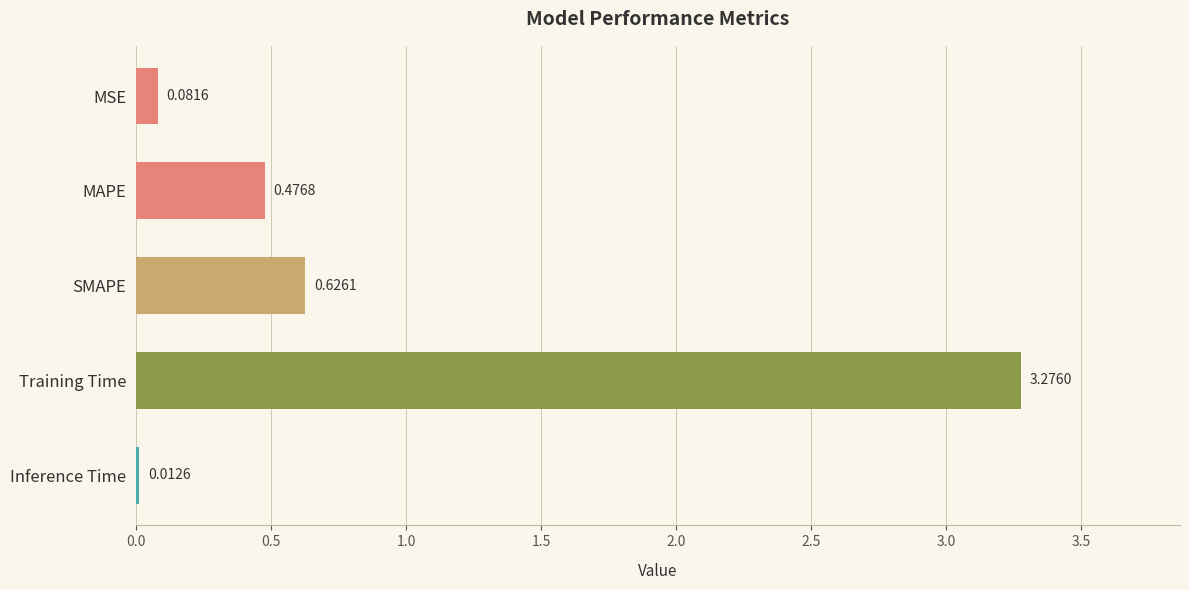

Which category has the highest value across all series?

Training Time